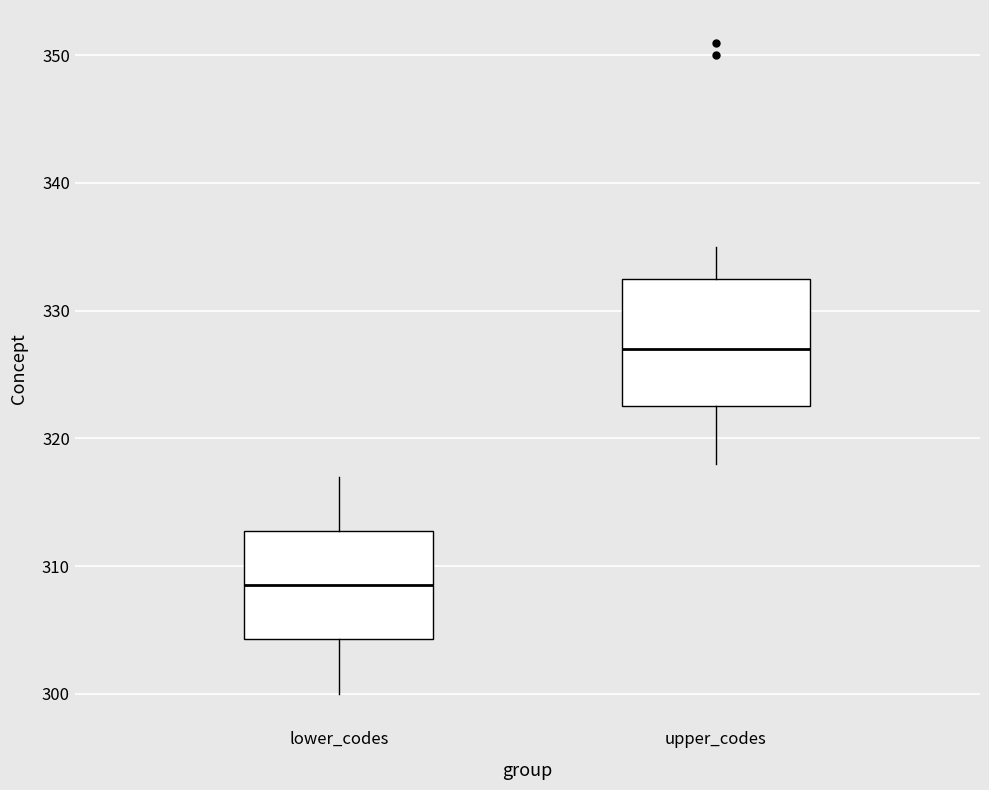

Which box has the highest median line?

upper_codes